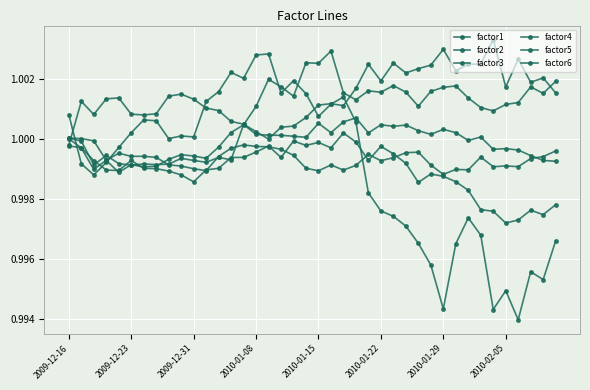

How many times do factor1 and factor5 cross each other?

3